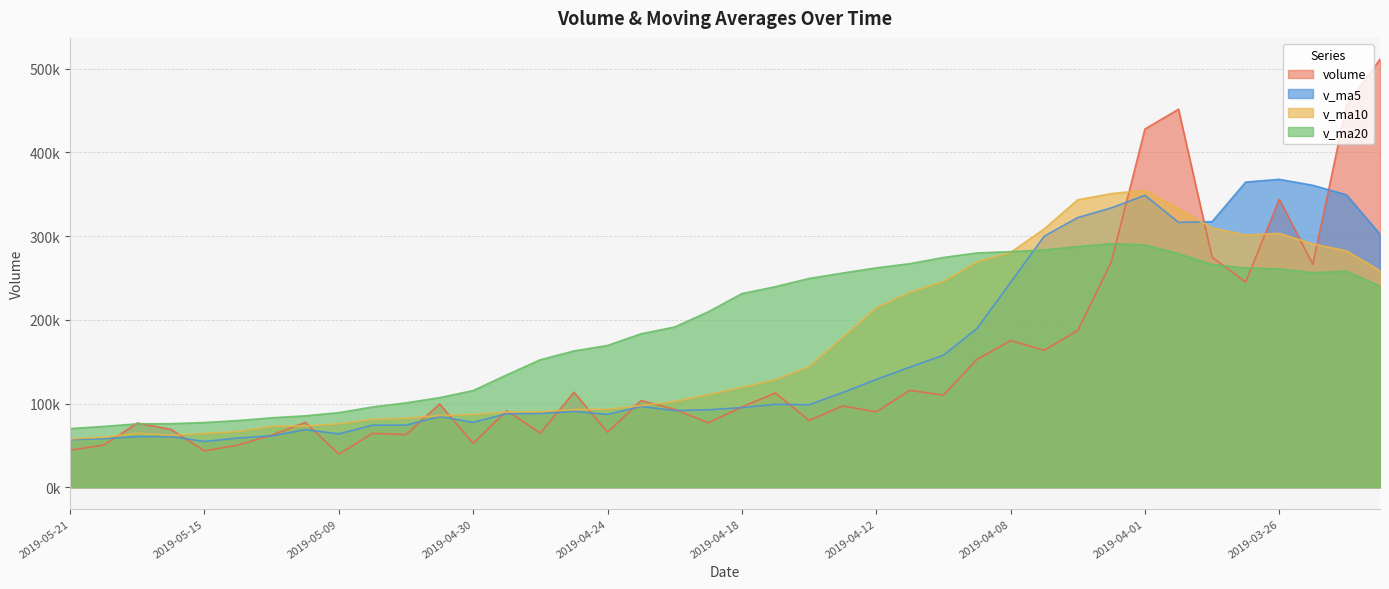

Which series ends up on top after the final intersection of v_ma10 and volume?

volume